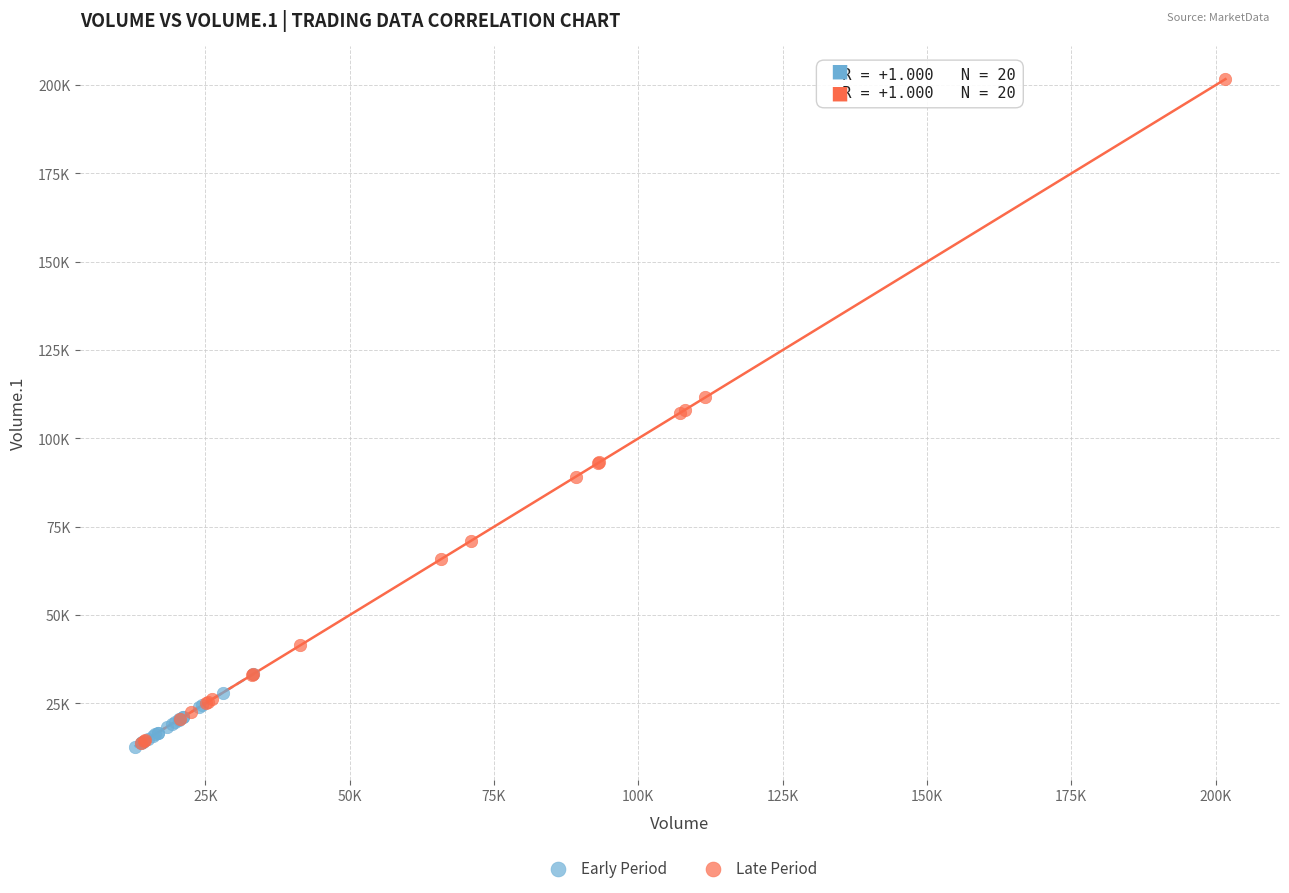

Which series has the largest Y range (max minus min)?

Late Period